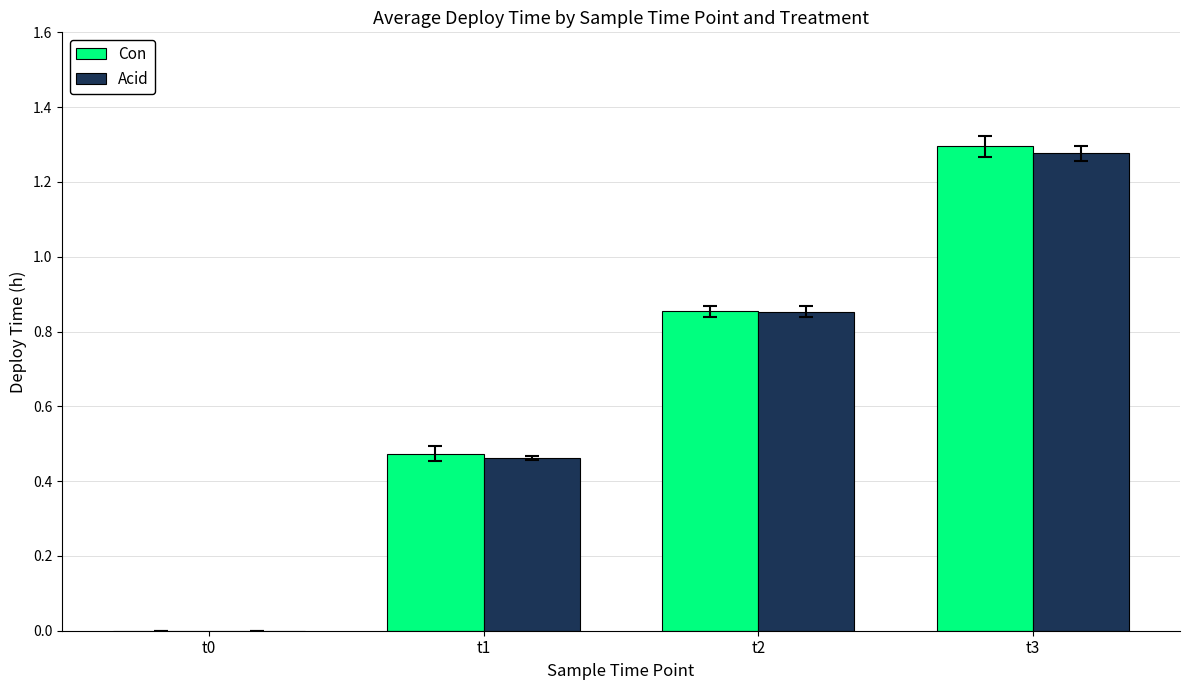

Is the value of Acid at t1 greater than the value of Con at t3?

No